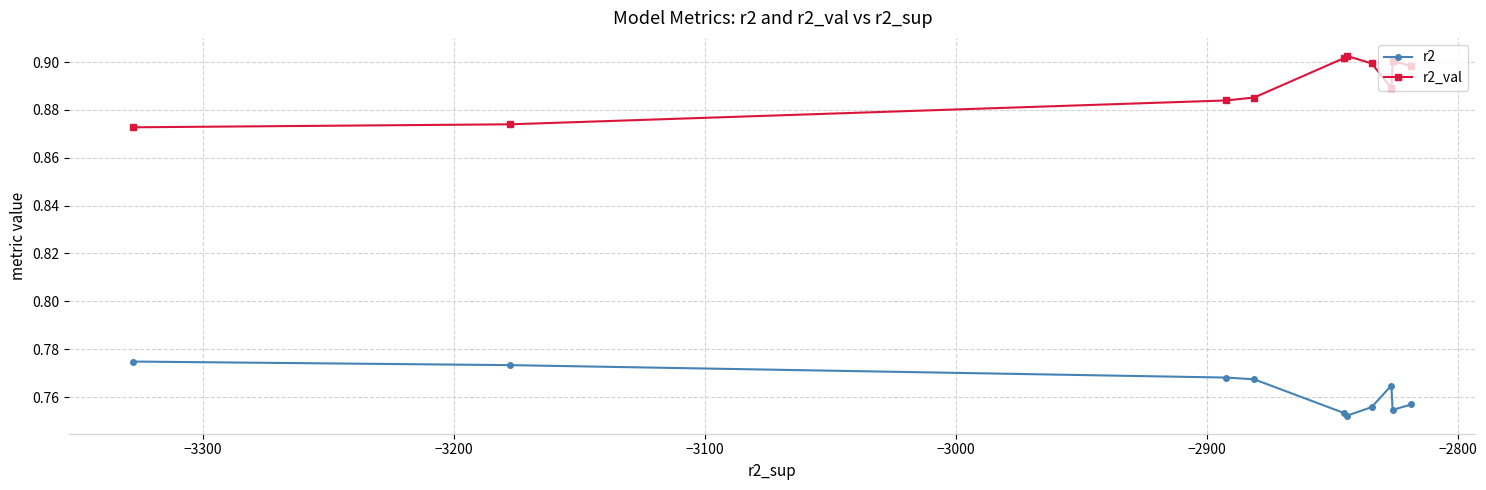

True or false: r2 and r2_val cross at least once.

False